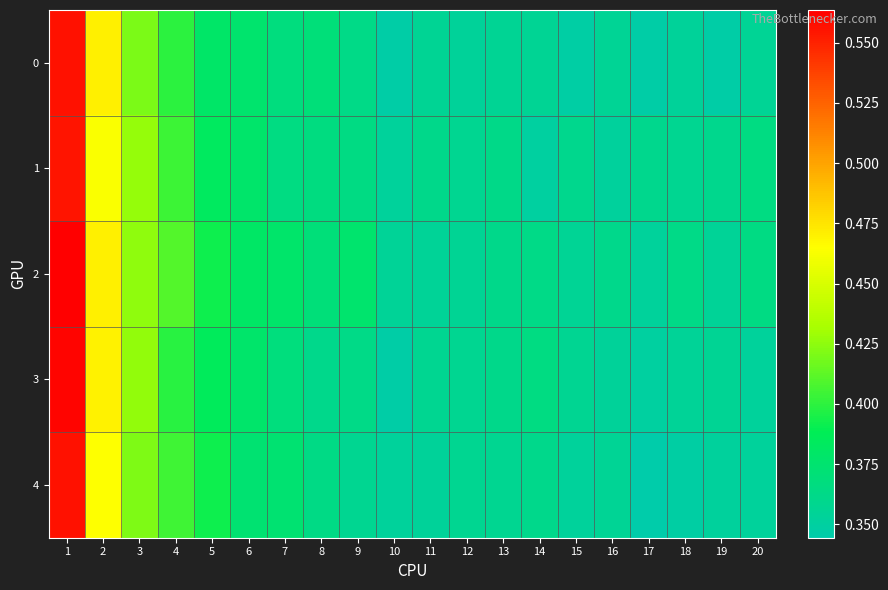

What is the smallest value displayed?

0.3